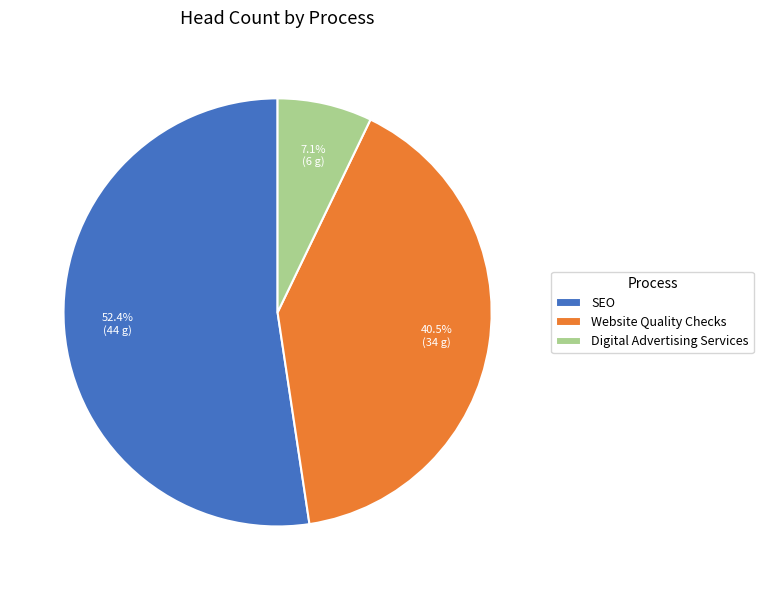

To the nearest percent, what percentage of the pie is SEO?

52%